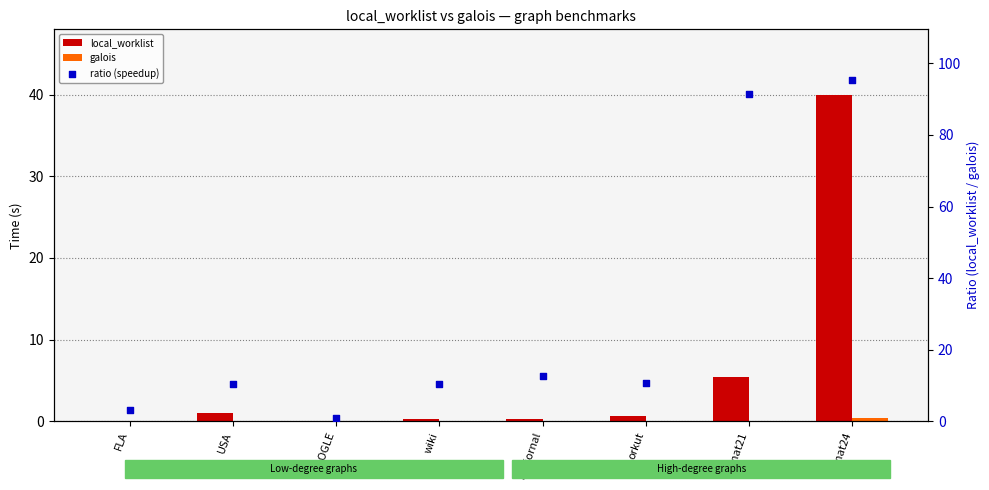

Which series has the widest spread of Y values?

ratio (speedup)